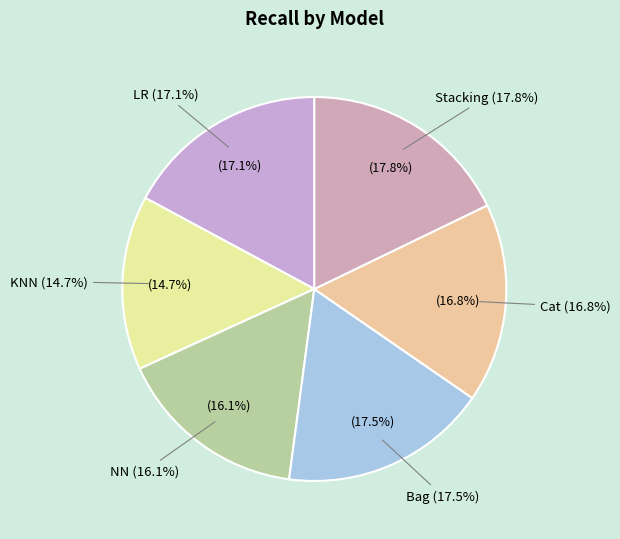

To the nearest percent, what portion does LR represent?

17%